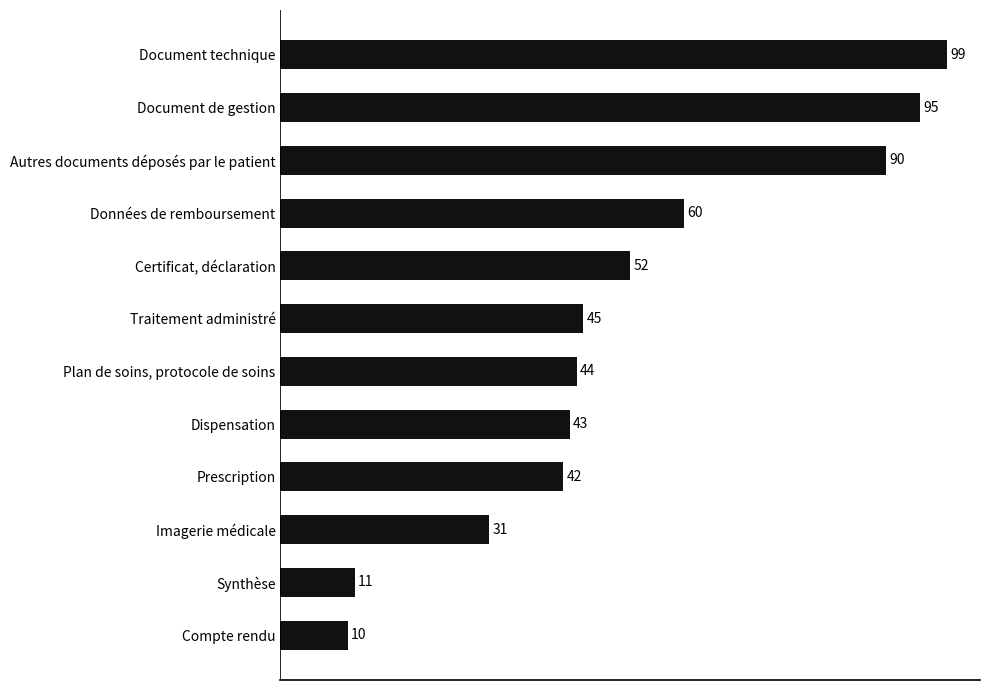

Rank the categories by value from highest to lowest.

Document technique, Document de gestion, Autres documents déposés par le patient, Données de remboursement, Certificat, déclaration, Traitement administré, Plan de soins, protocole de soins, Dispensation, Prescription, Imagerie médicale, Synthèse, Compte rendu